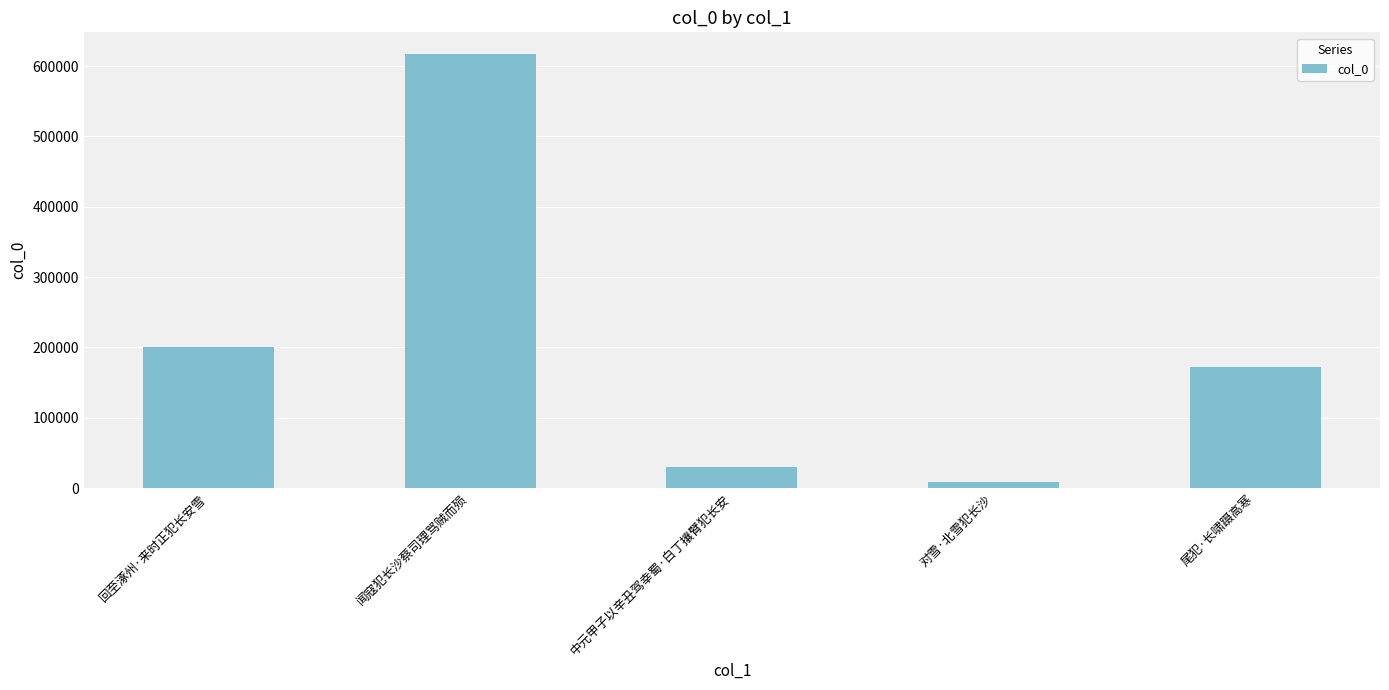

How many data points are less than 171847?

2